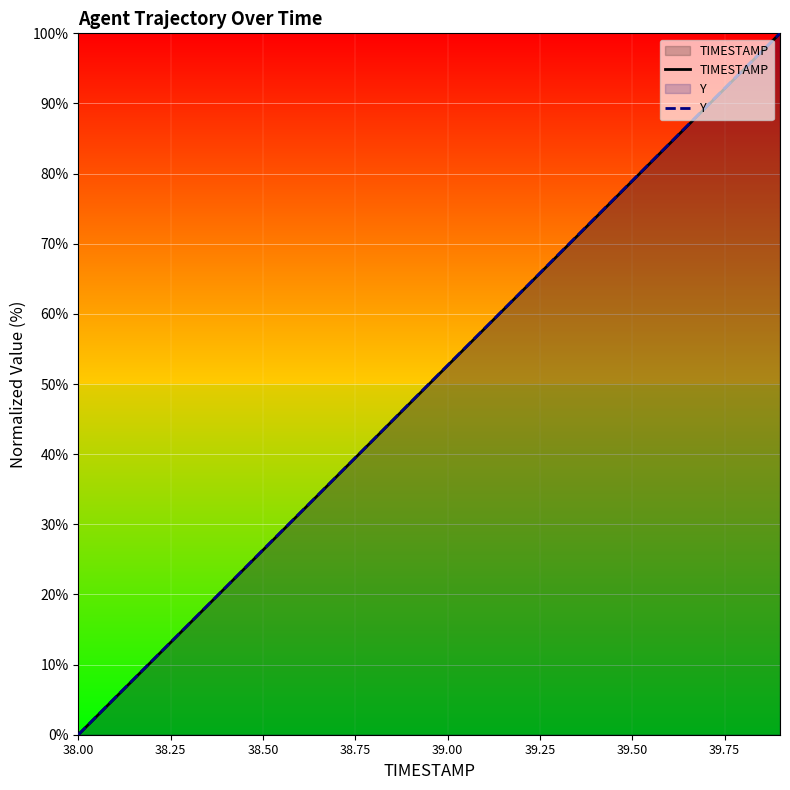

Which label corresponds to the smallest value in the chart?

38.00